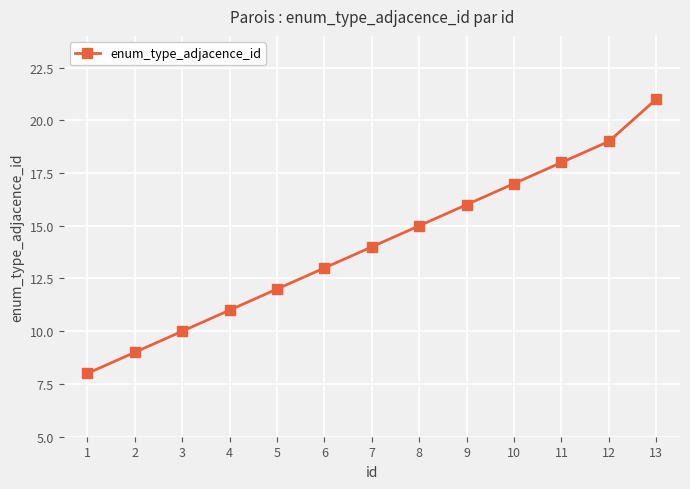

What is the difference between the maximum and second lowest values?

12